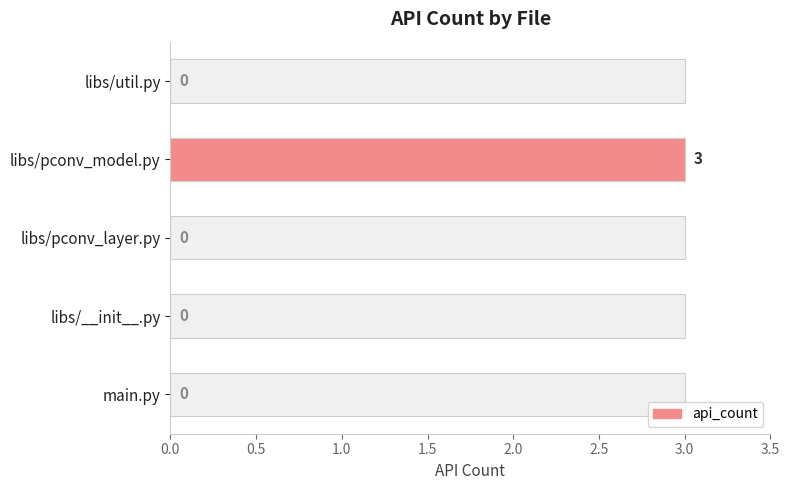

What is the maximum value shown in the chart?

3